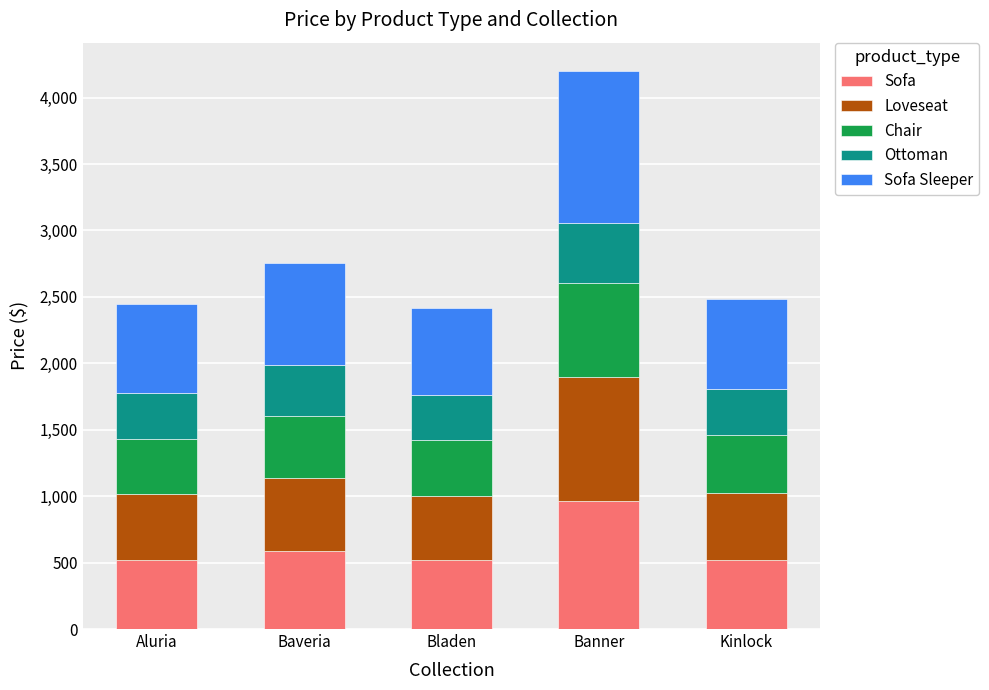

At which category is the sum across all series the highest?

Banner